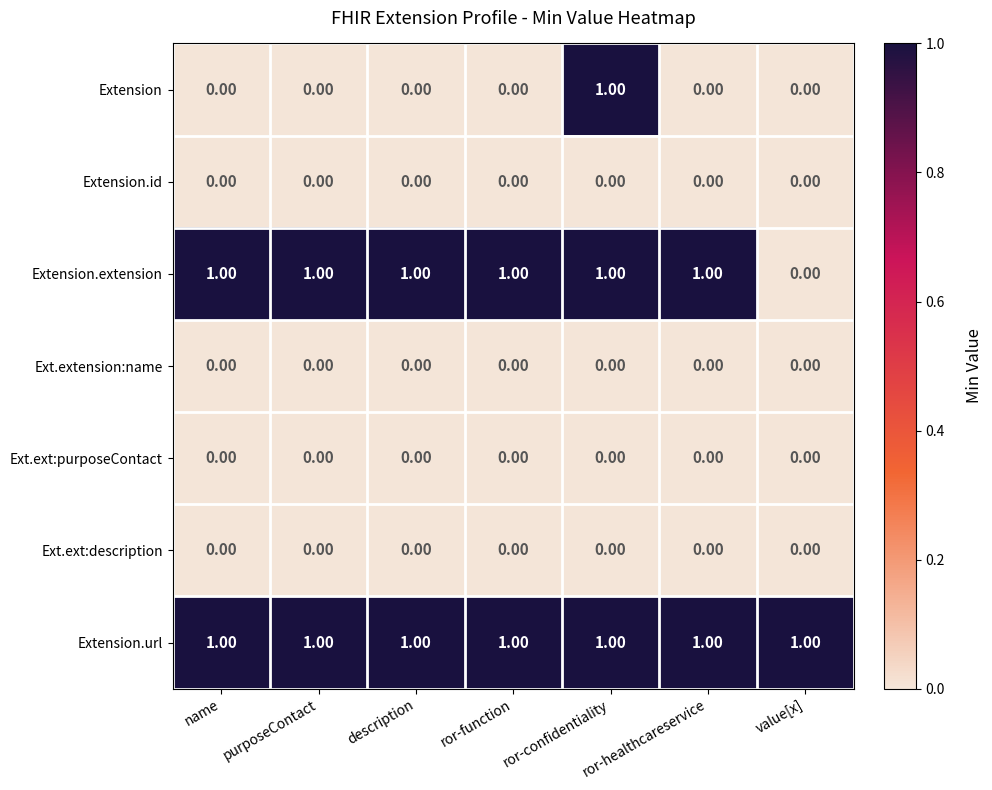

Is the value of Ext.extension:name at value[x] greater than the value of Extension.extension at name?

No